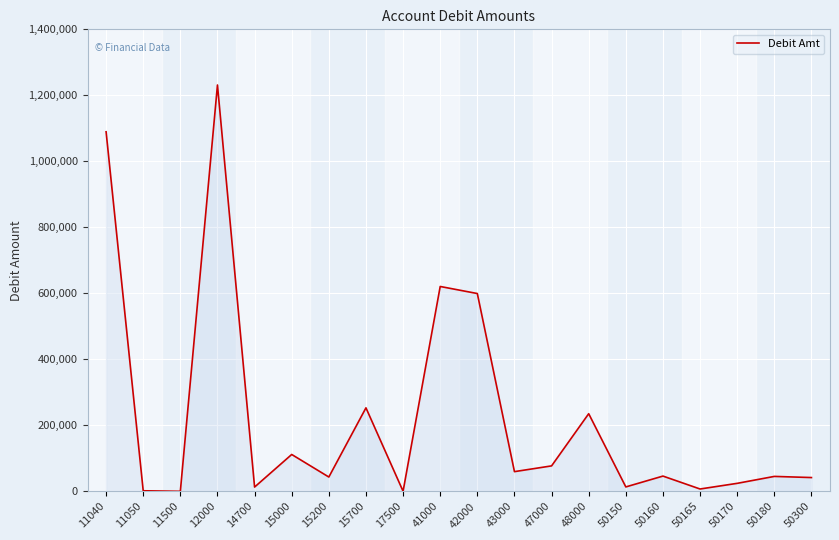

Does the chart have visible grid lines?

Yes